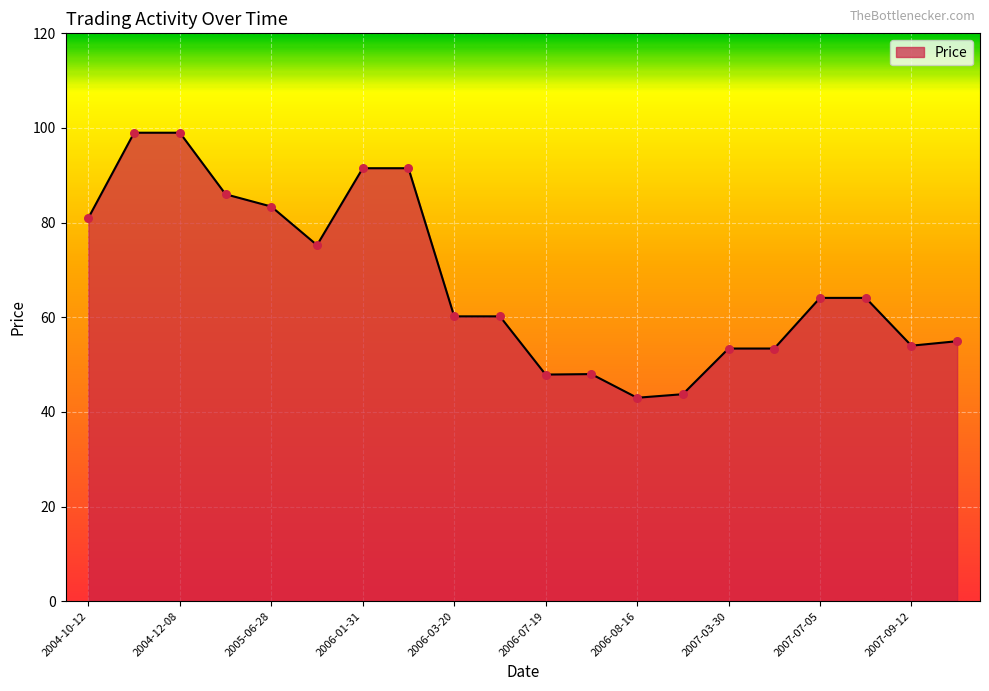

What is the minimum value shown in the chart?

43.0